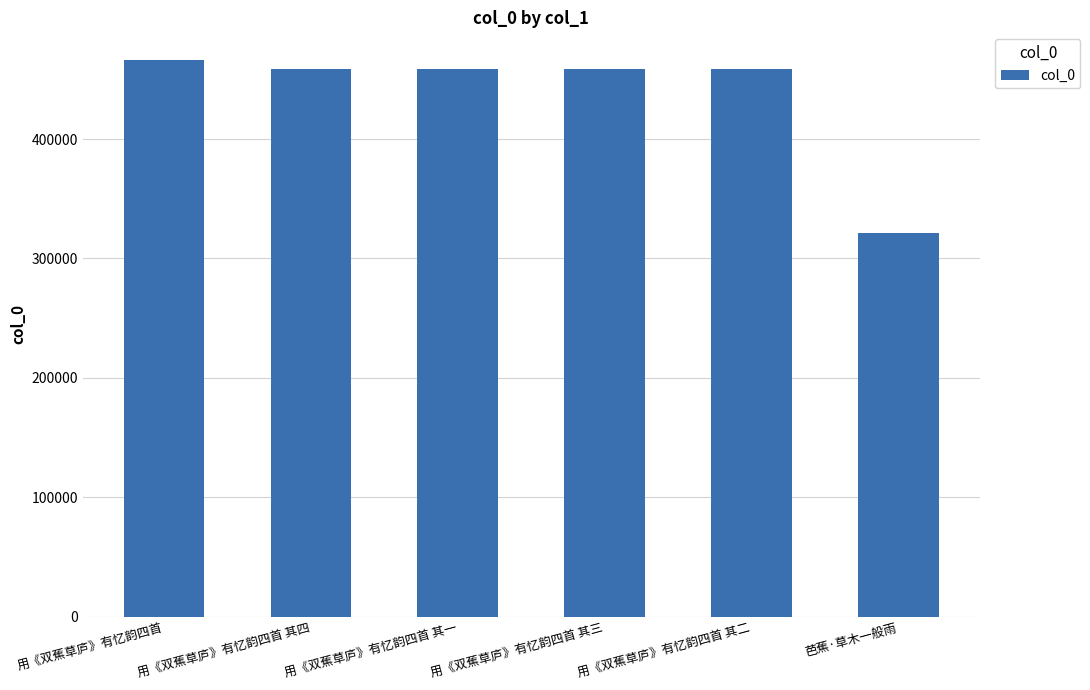

Between 芭蕉·草木一般雨 and 用《双蕉草庐》有忆韵四首 其一, which is larger?

用《双蕉草庐》有忆韵四首 其一